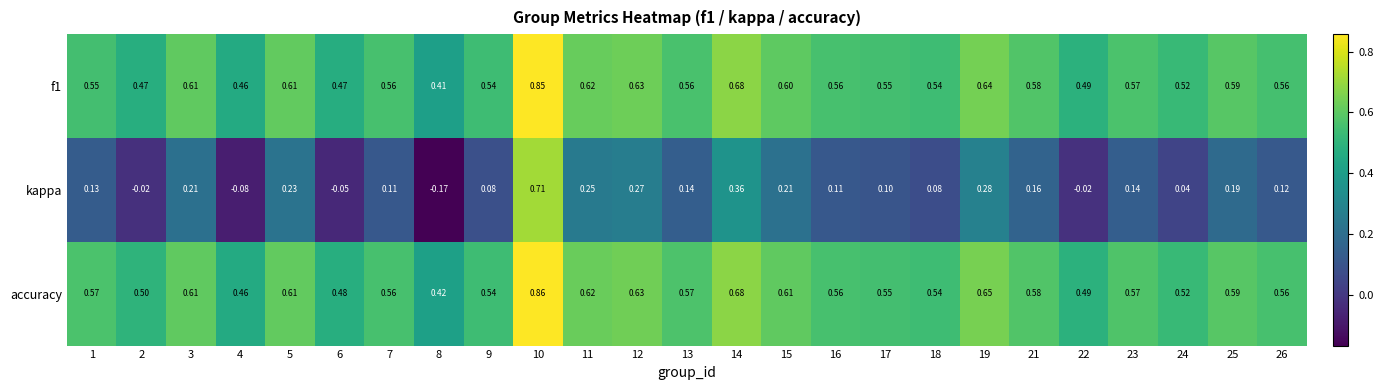

At which category does the chart reach its minimum across all series?

8